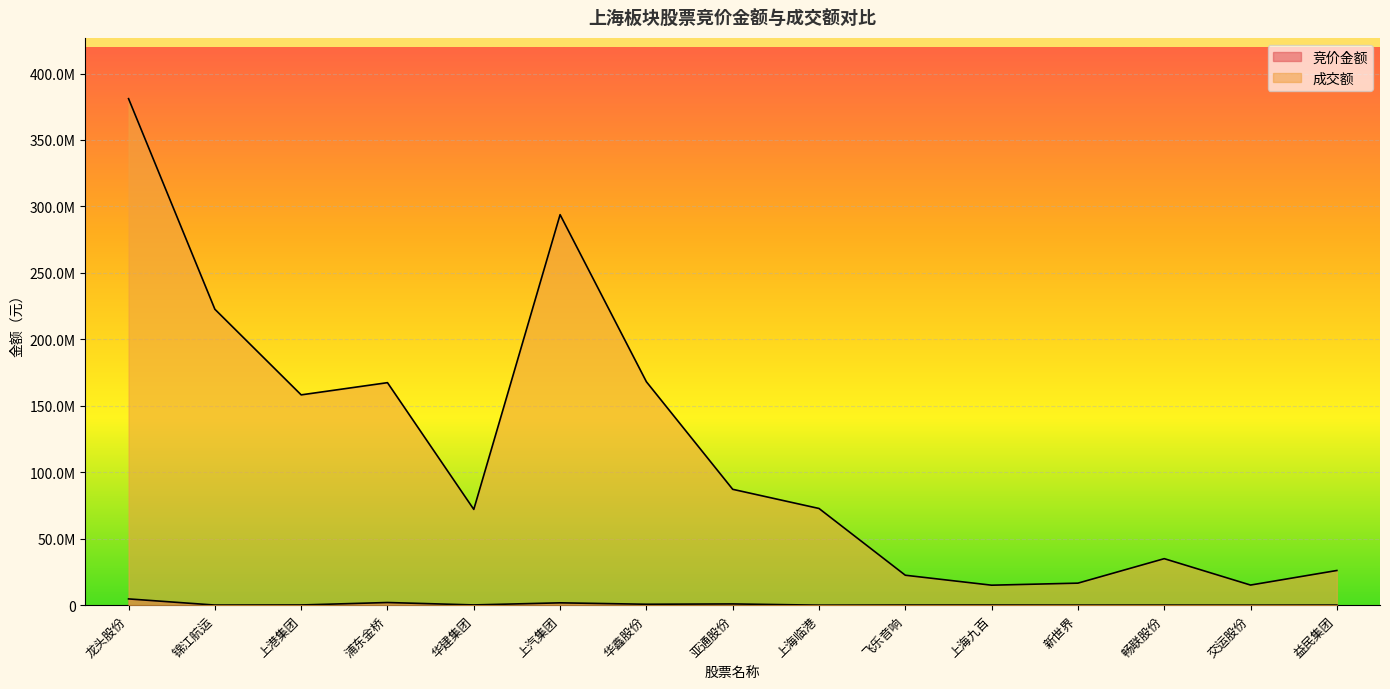

Reading left to right, extract all data points from this chart.

竞价金额: 4715389	84000	151447	2001840	185640	1767673	695565	934292	14196	87856	98439	42987	52020	10752	62040
成交额: 381083439	222658459	158234694	167414853	72058555	293809288	168091650	87171803	72754182	22526870	15033583	16578560	34990921	15136332	26093935